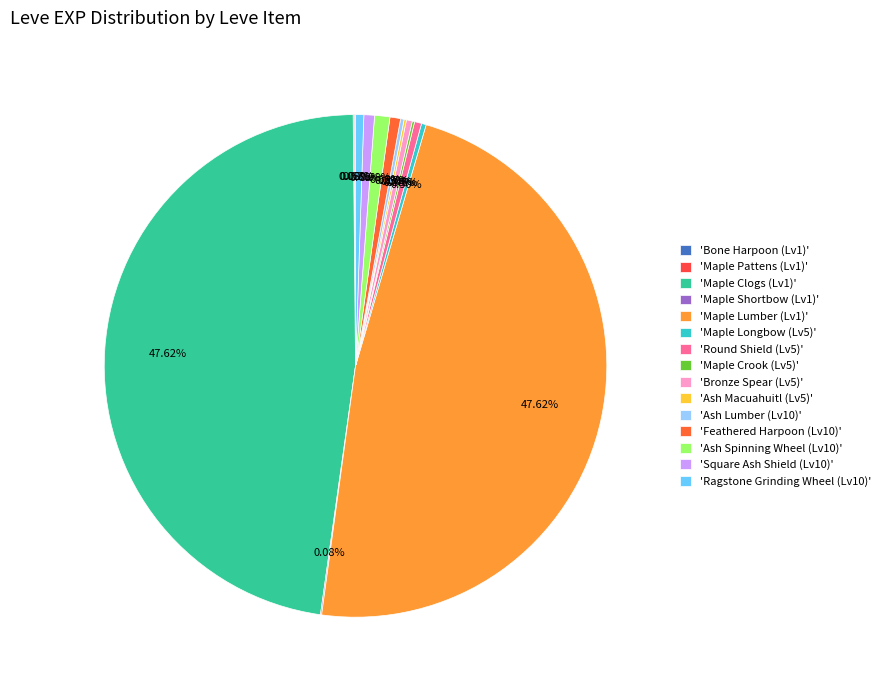

To the nearest percent, what is the average slice percentage?

7%